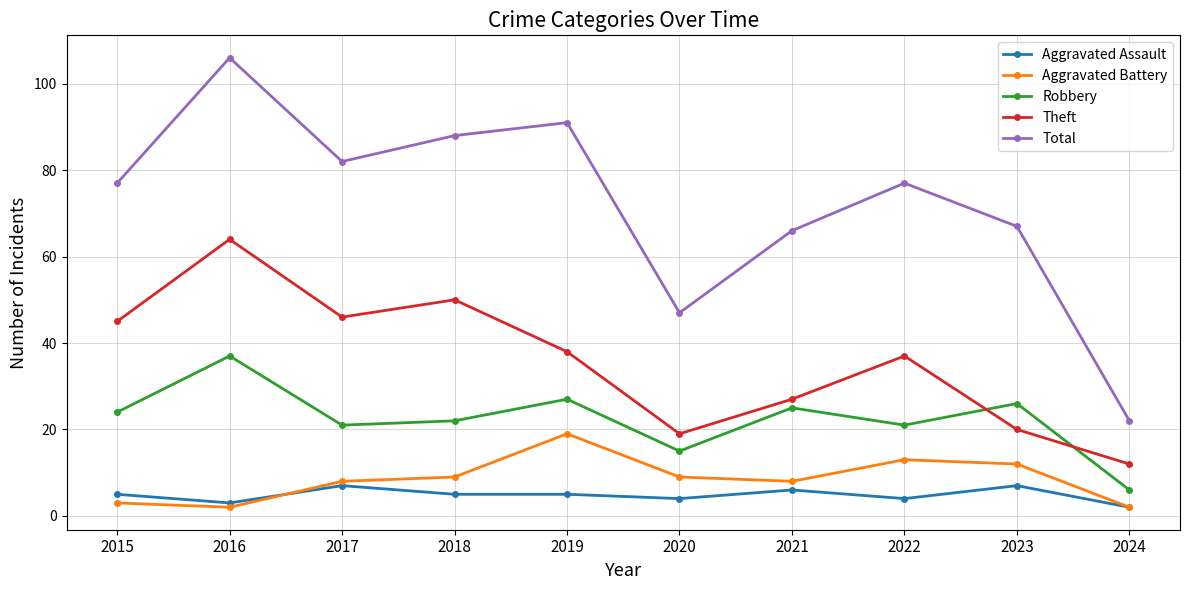

True or false: Total and Theft cross at least once.

False